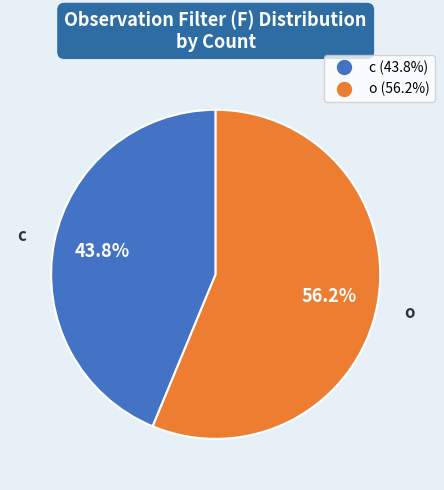

What is the majority slice?

o